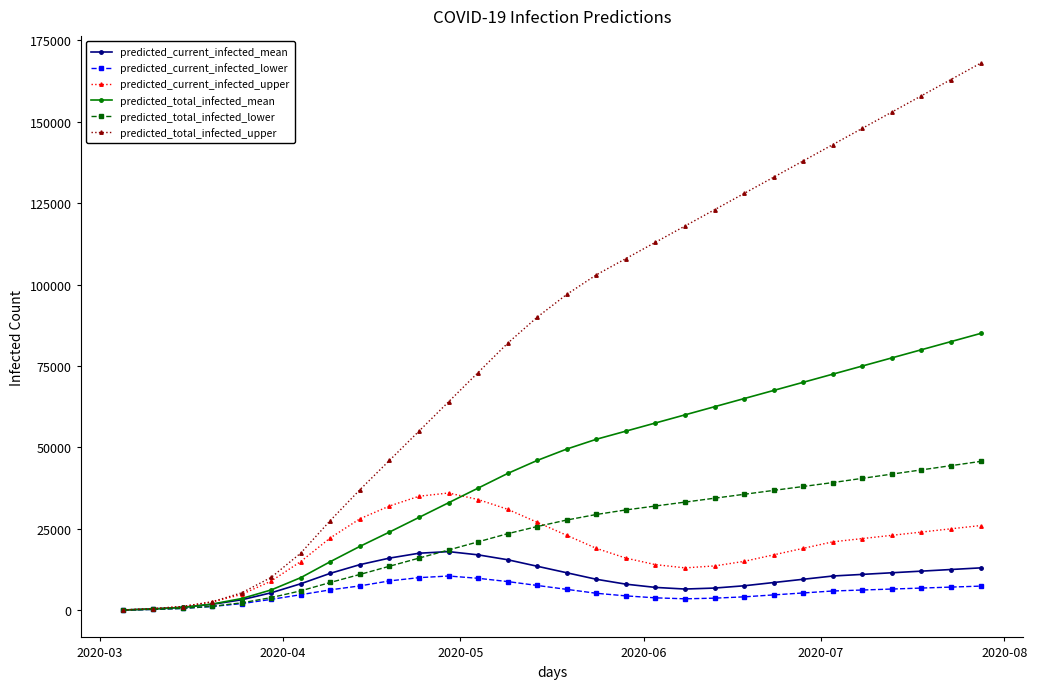

Does the chart have visible grid lines?

No